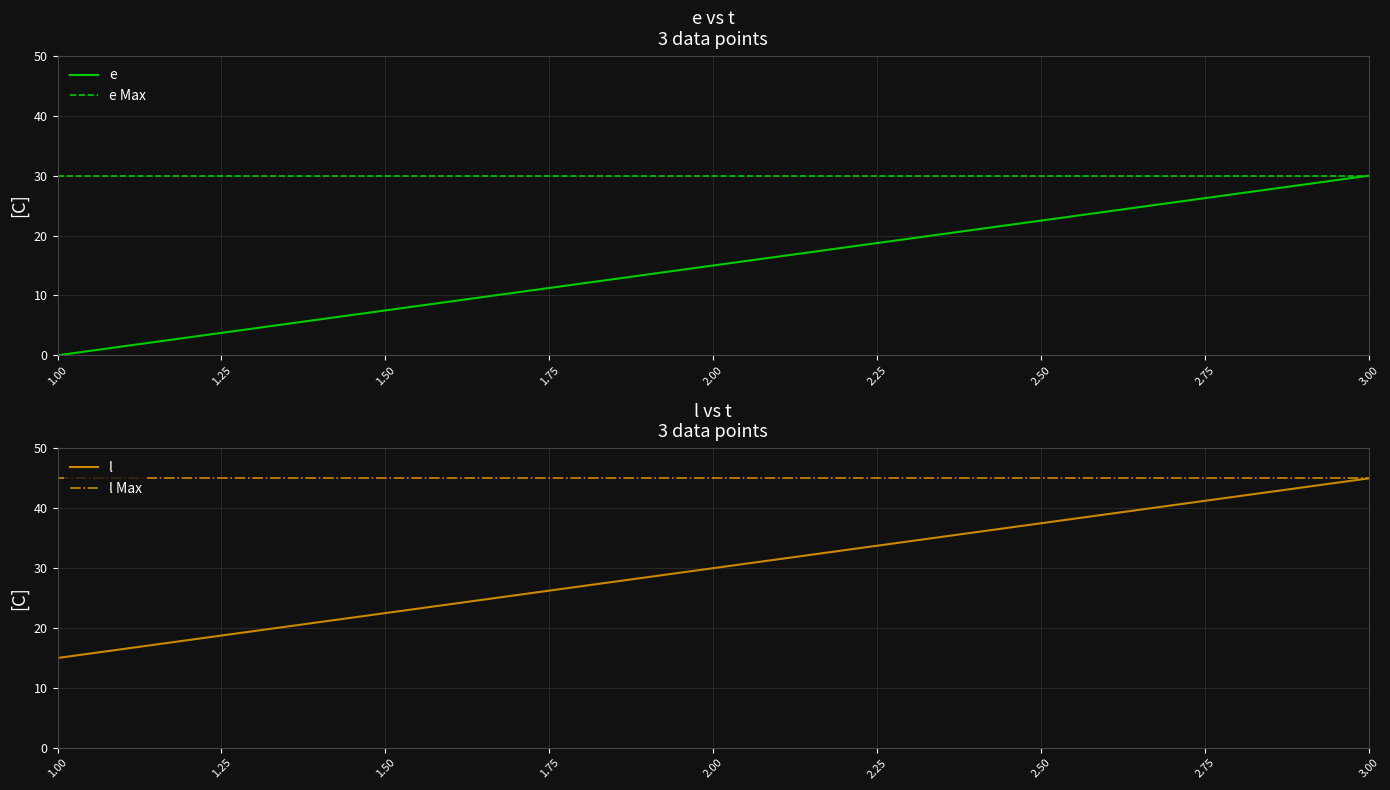

At which label does e reach its peak?

3.00